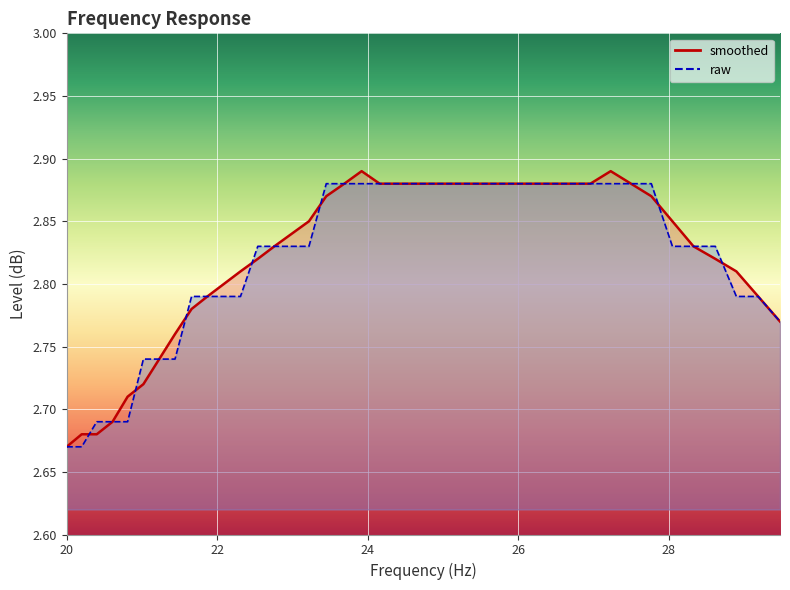

What is the average value of the raw series?

2.8